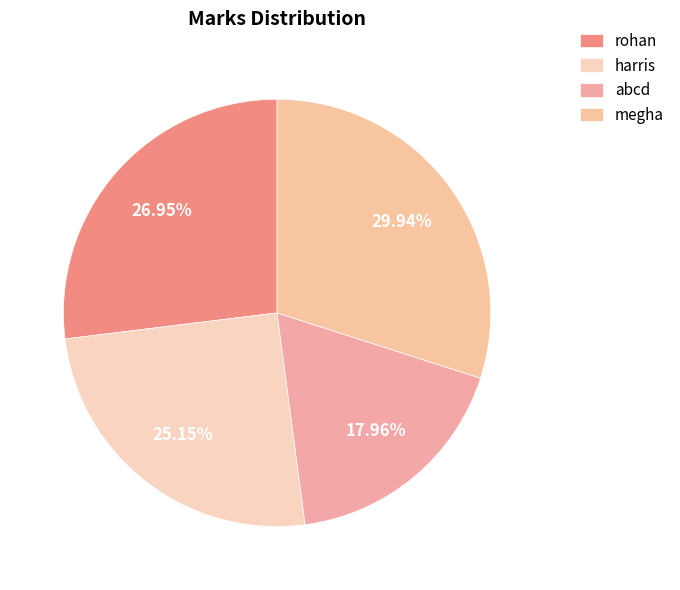

Does abcd represent more than half of the total?

No